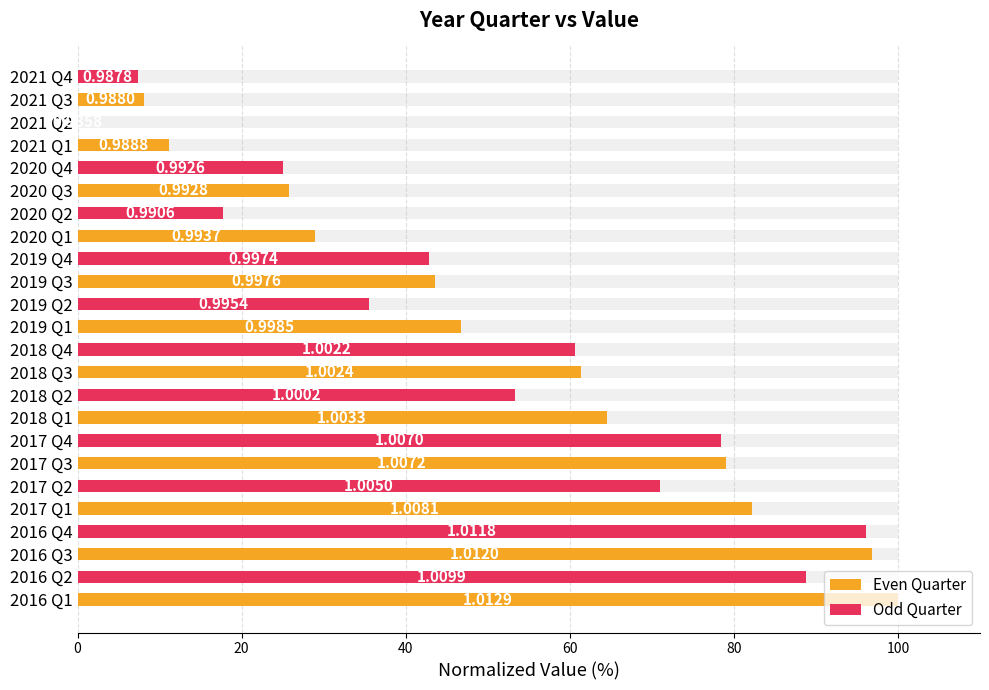

What is the difference between the second highest and second lowest values?

89.5